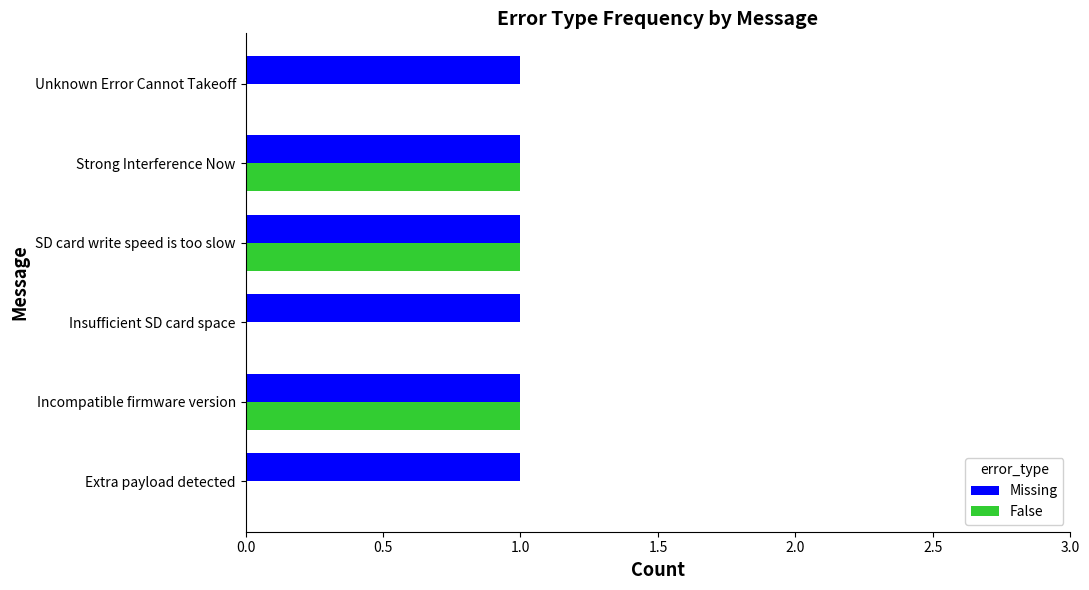

Between Extra payload detected and Strong Interference Now, which series saw the biggest shift?

False